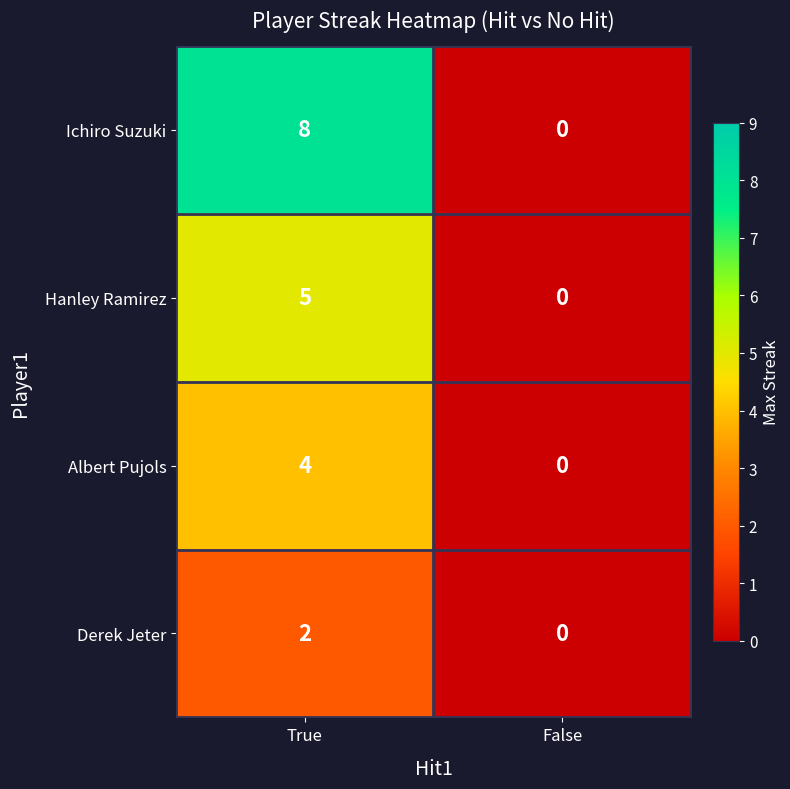

At which category is the sum across all series the highest?

True